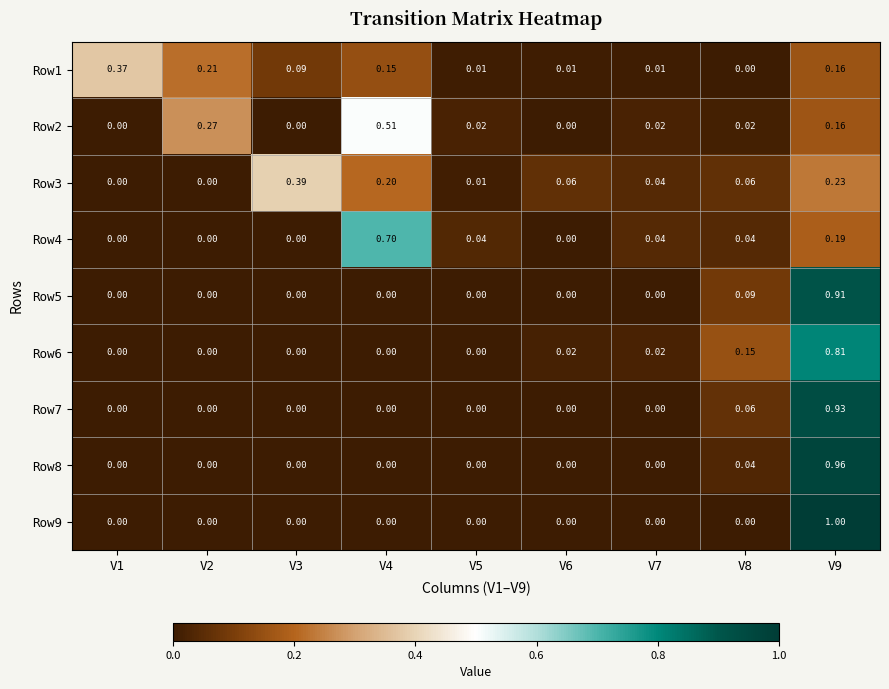

Rank the series at V6 from highest to lowest value.

Row3, Row6, Row1, Row2, Row4, Row5, Row7, Row8, Row9